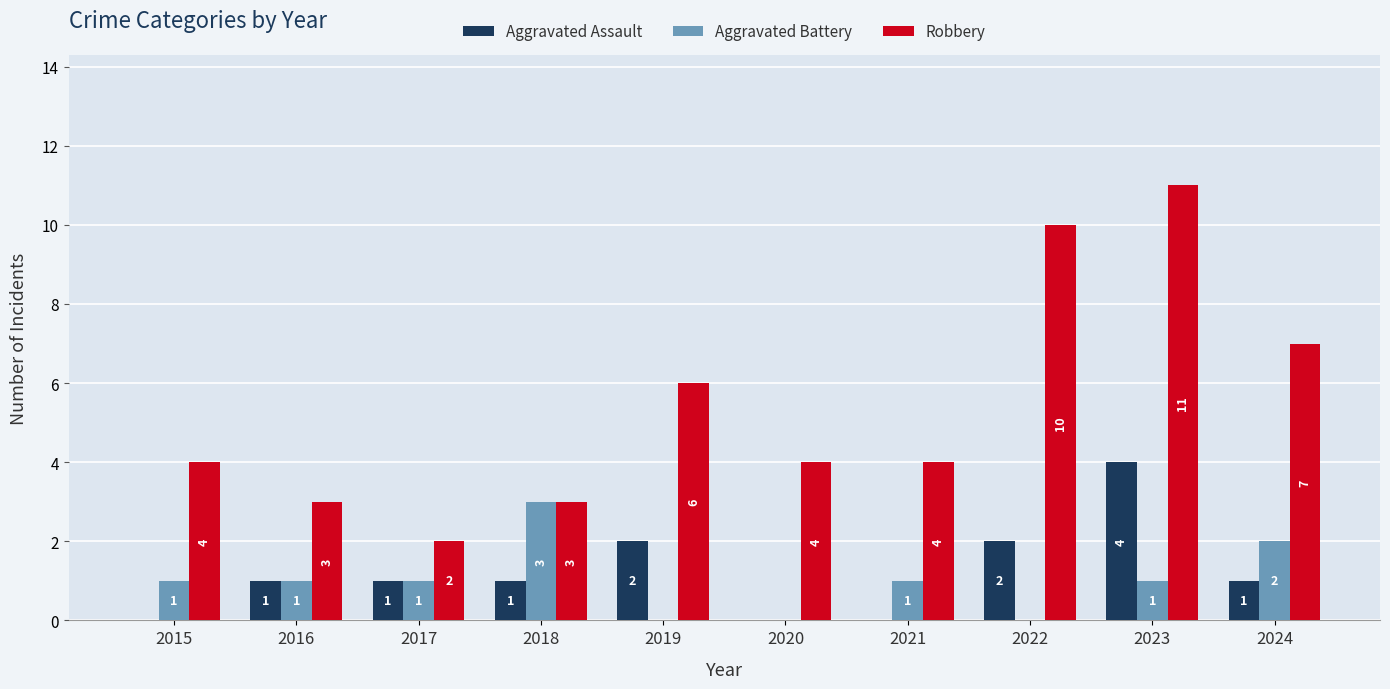

Reading left to right, what are all the values shown in this chart?

Aggravated Assault: 0	1	1	1	2	0	0	2	4	1
Aggravated Battery: 1	1	1	3	0	0	1	0	1	2
Robbery: 4	3	2	3	6	4	4	10	11	7